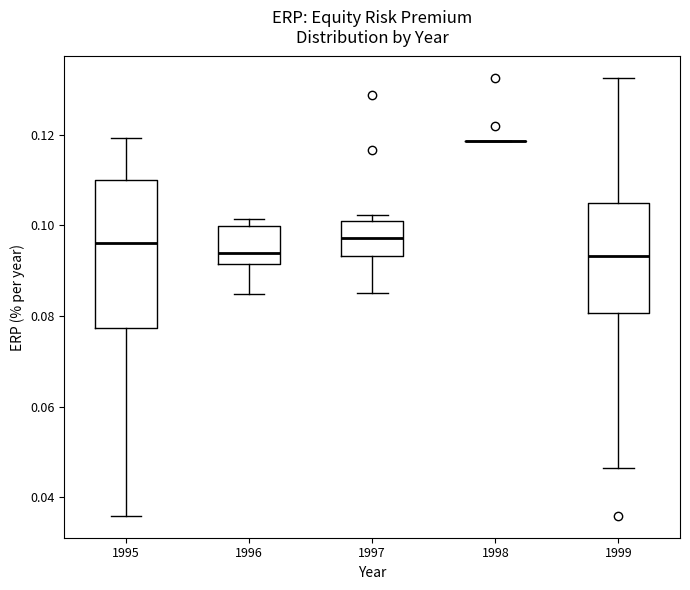

Reading left to right, transcribe this box plot: for each box, give where its median line is, the range the box spans, and where its two whiskers end, as read against the y-axis. The values are not printed on the chart, so give them approximately, as read against the axis.

1995: median 0.096, box 0.078 to 0.110, whiskers 0.036 to 0.120
1996: median 0.094, box 0.092 to 0.100, whiskers 0.084 to 0.102
1997: median 0.098, box 0.094 to 0.102, whiskers 0.086 to 0.102 (just above the box's upper edge)
1998: box collapsed to a line at 0.118, whiskers 0.118 to 0.118
1999: median 0.094, box 0.080 to 0.106, whiskers 0.046 to 0.132